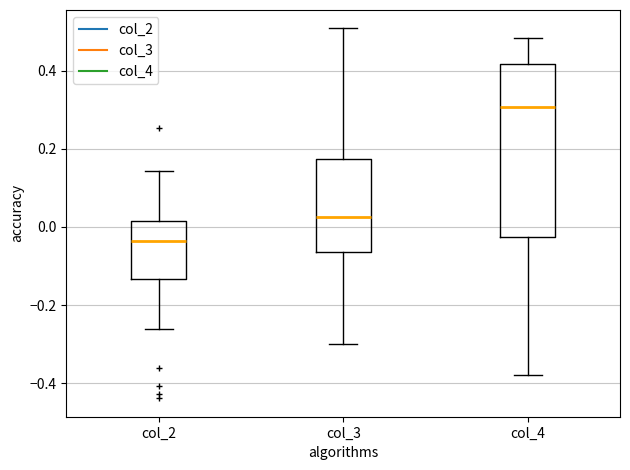

Where is the lower edge of the box for col_3 on the y-axis? The values are not printed on the chart, so give them approximately, as read against the axis.

-0.06